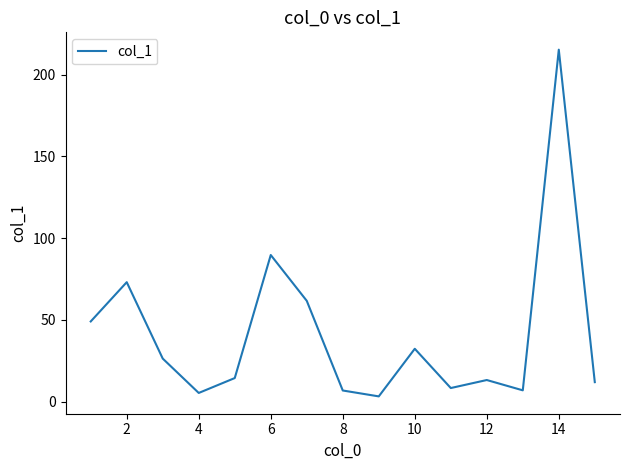

What is the difference between the maximum and minimum values?

211.9